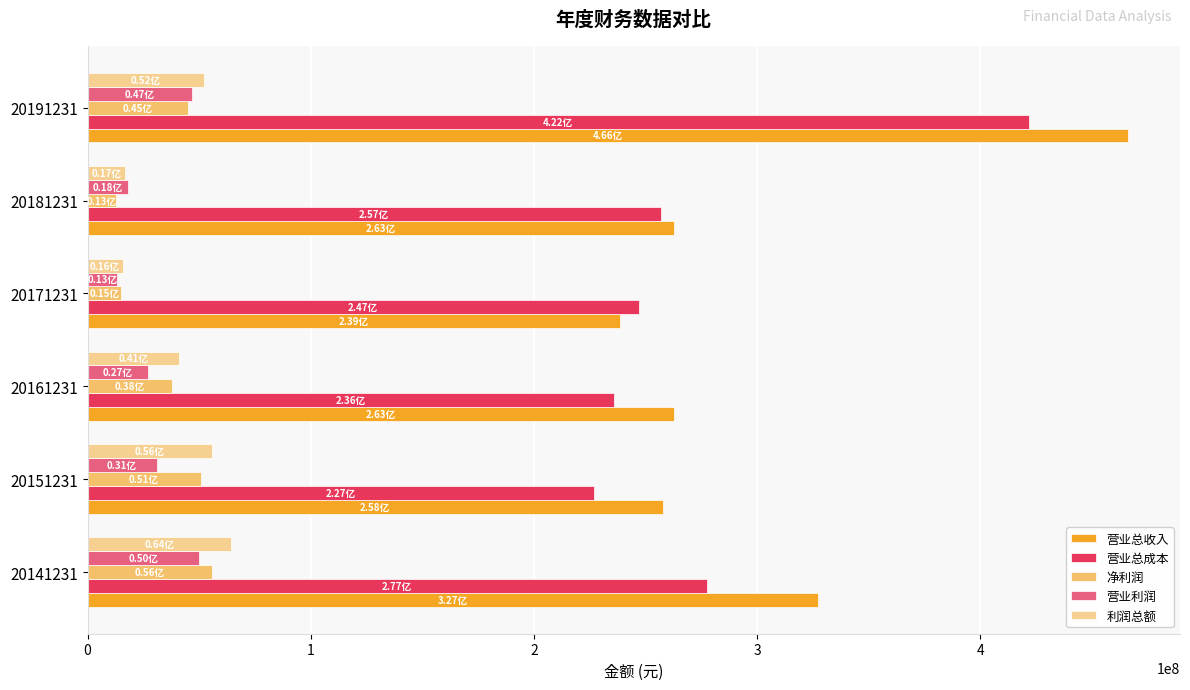

Which series has the largest range (max minus min)?

营业总收入